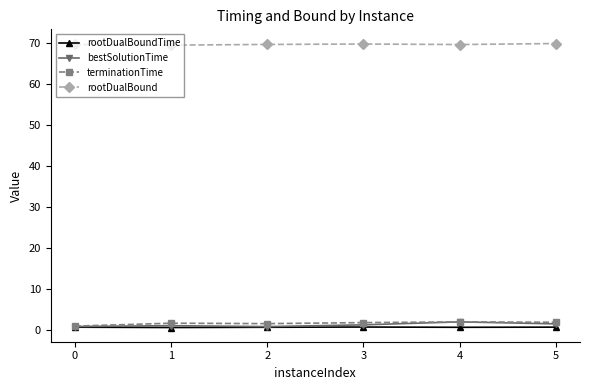

At how many categories does at least one series exceed 9?

6